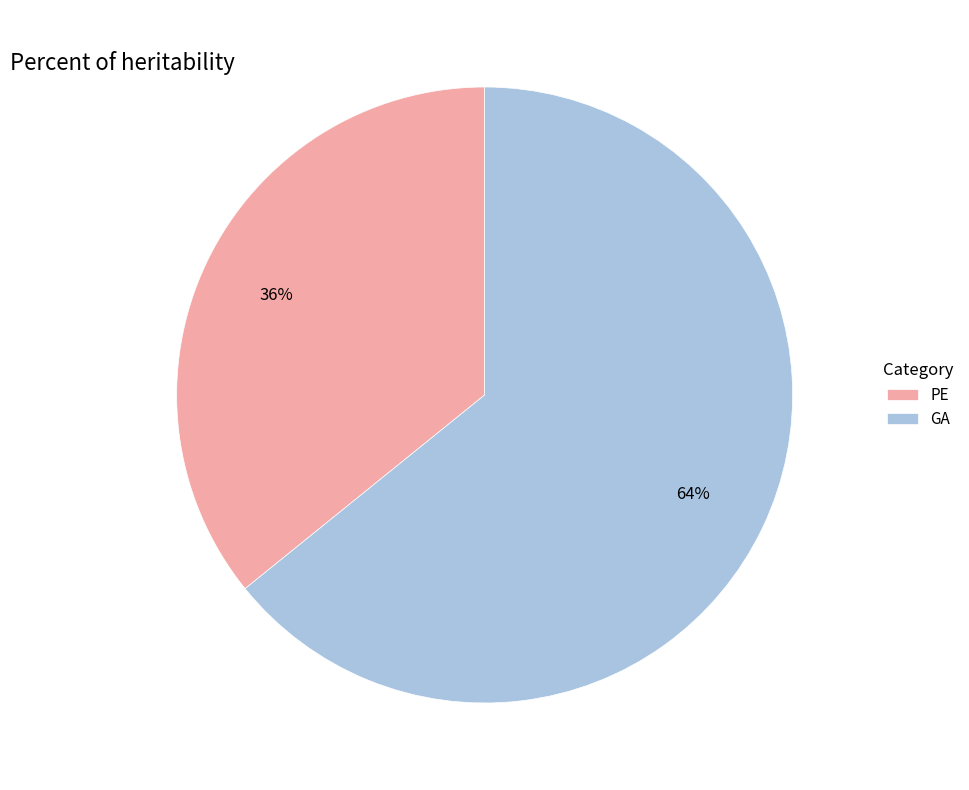

Is the sum of PE and GA greater than half?

Yes